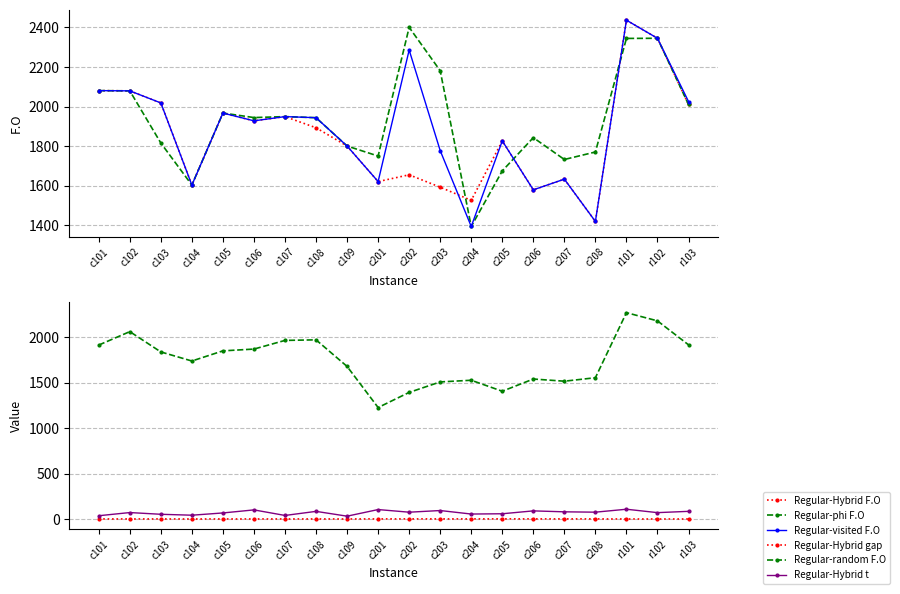

At which label is Regular-Hybrid F.O closest to 1928?

c106